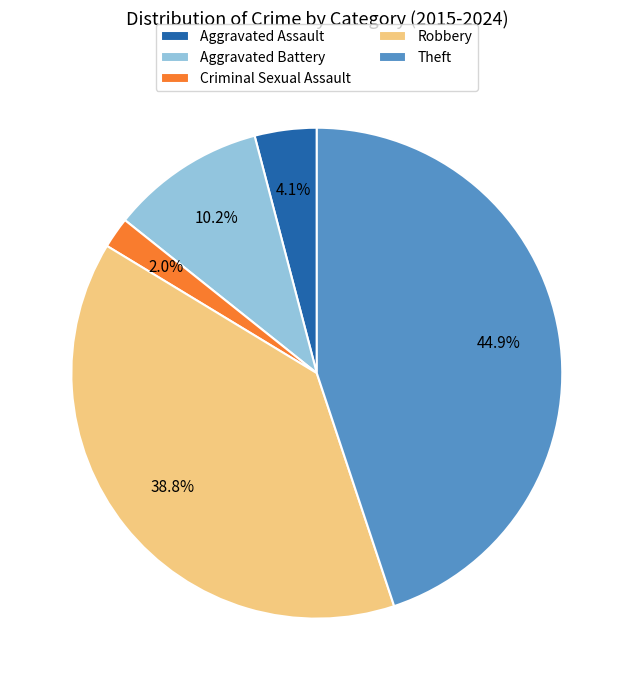

How many slices are in this pie chart?

5